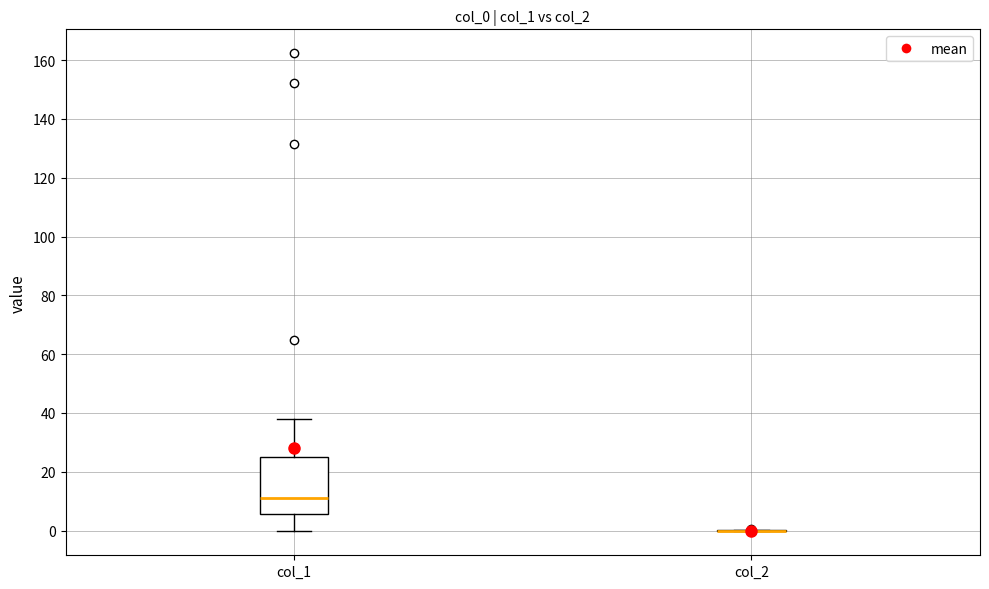

Reading left to right, transcribe this box plot: for each box, give where its median line is, the range the box spans, and where its two whiskers end, as read against the y-axis. The values are not printed on the chart, so give them approximately, as read against the axis.

col_1: median 10, box 6 to 24, whiskers 0 to 38
col_2: box collapsed to a line at 0, whiskers 0 to 0